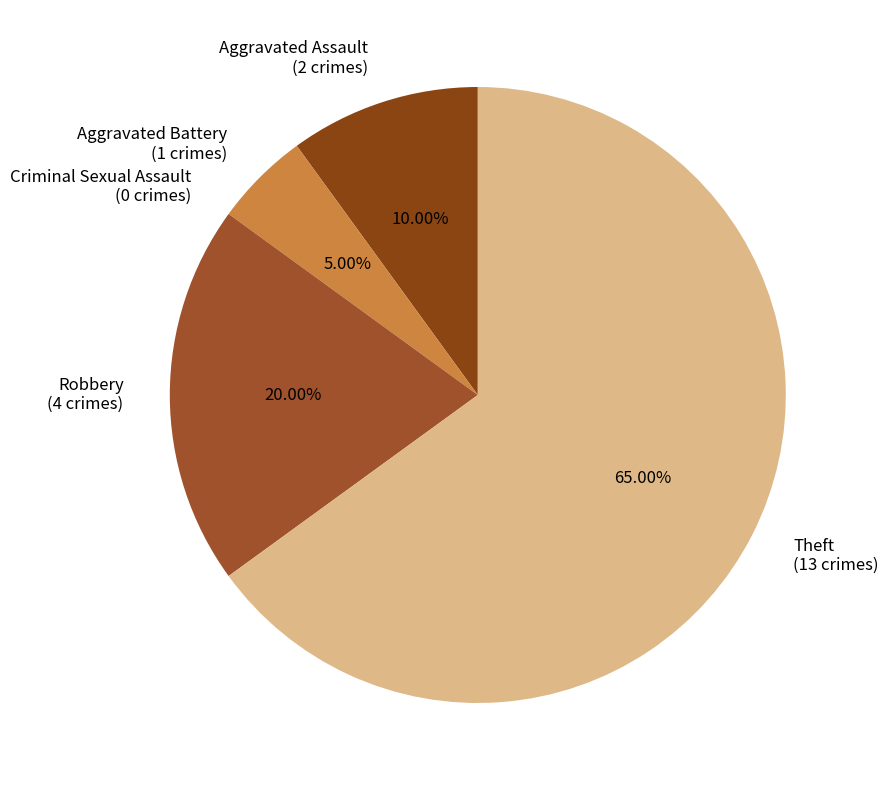

To the nearest percent, what is the difference between the Robbery and Aggravated Battery slice percentages?

15%